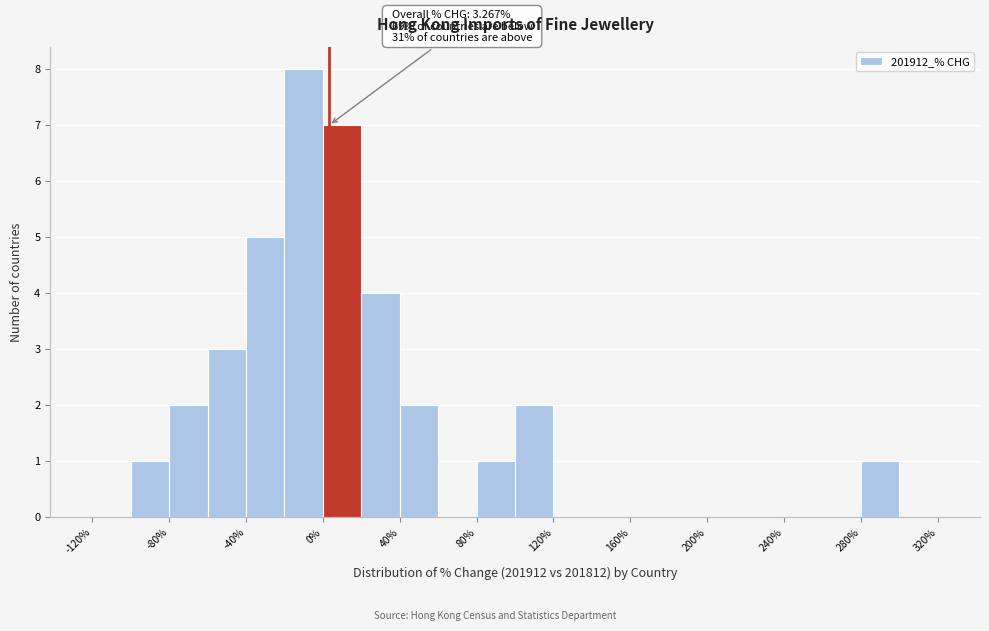

Which range on the x-axis has the tallest bar?

-20 to 0